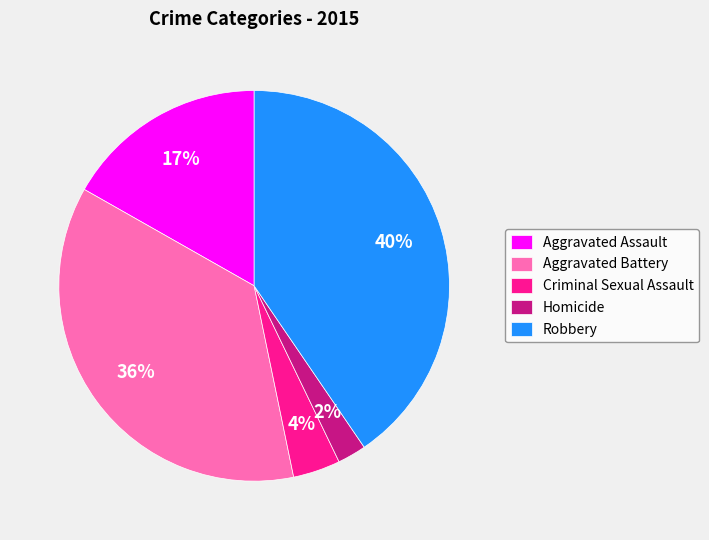

To the nearest percent, what portion does Aggravated Assault represent?

17%